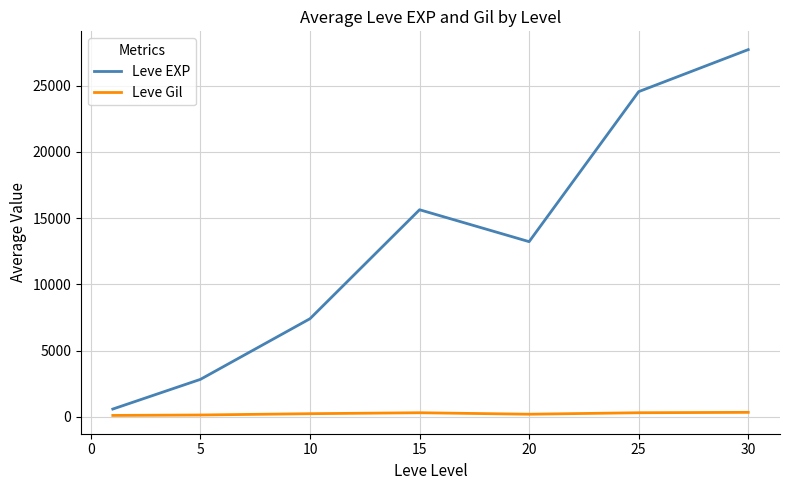

What is the greatest value displayed?

27710